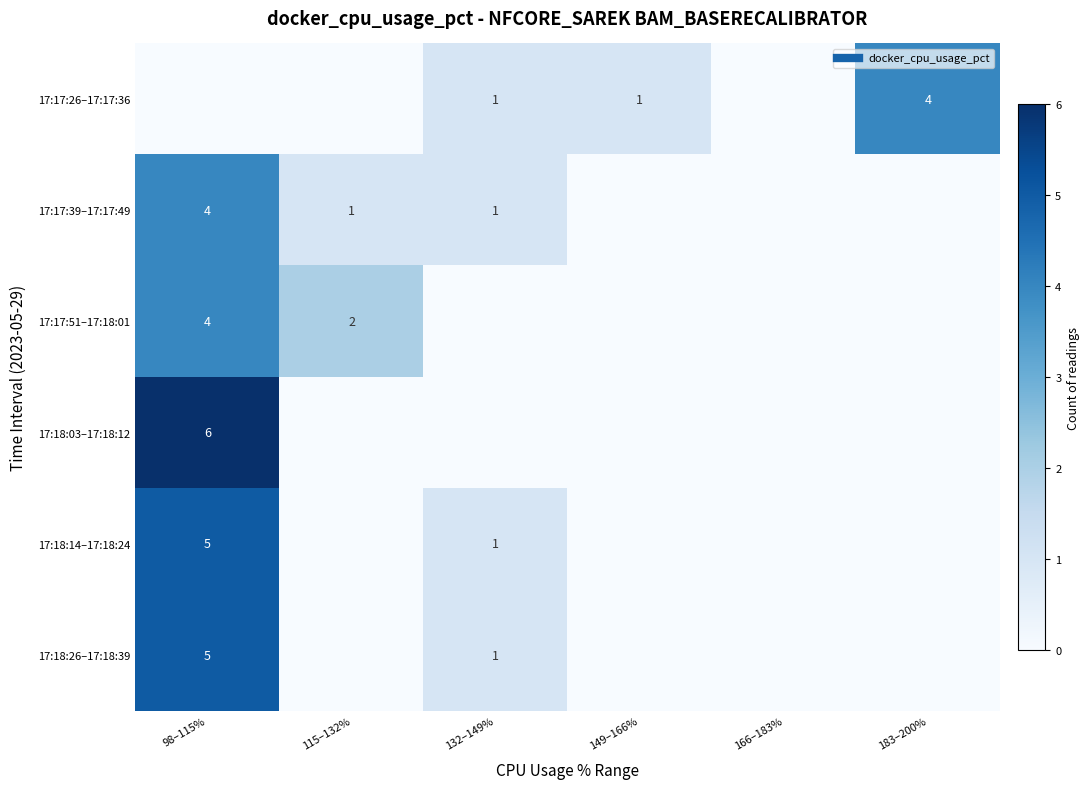

How many values in 17:17:51–17:18:01 are above zero?

2